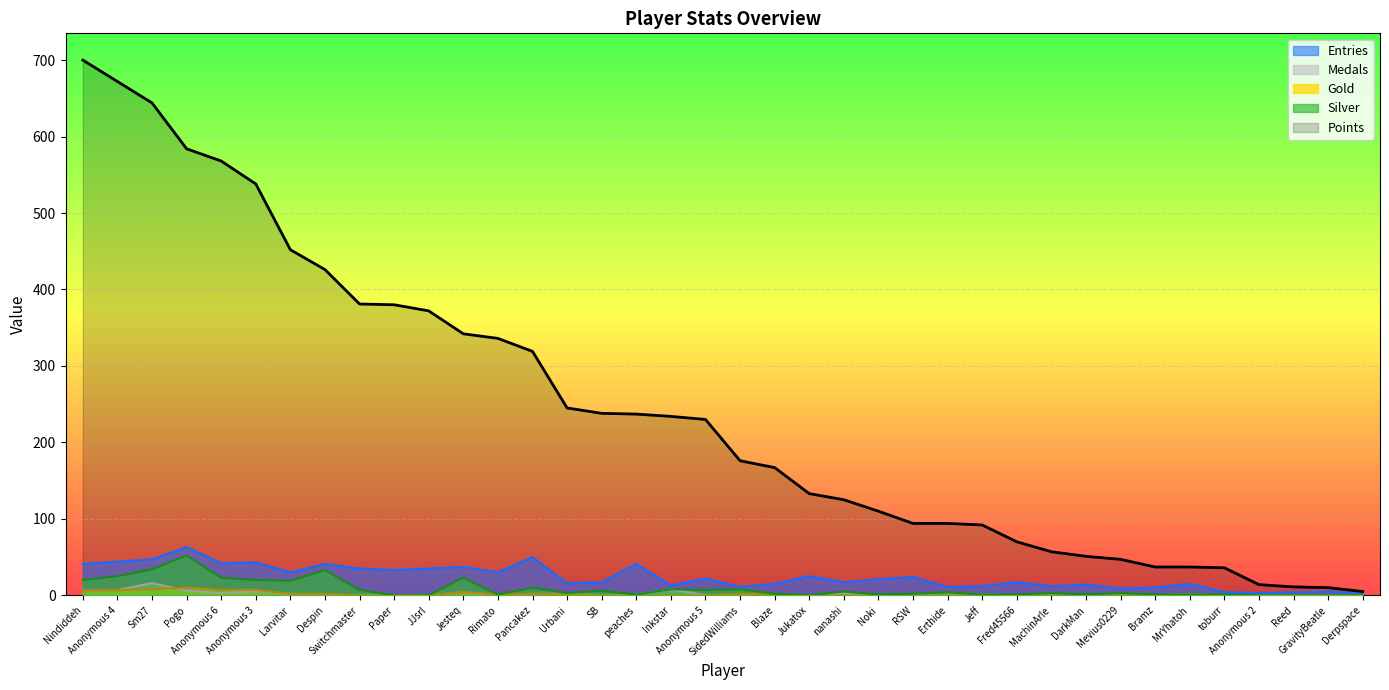

Where is the first local maximum for Silver?

Pogo